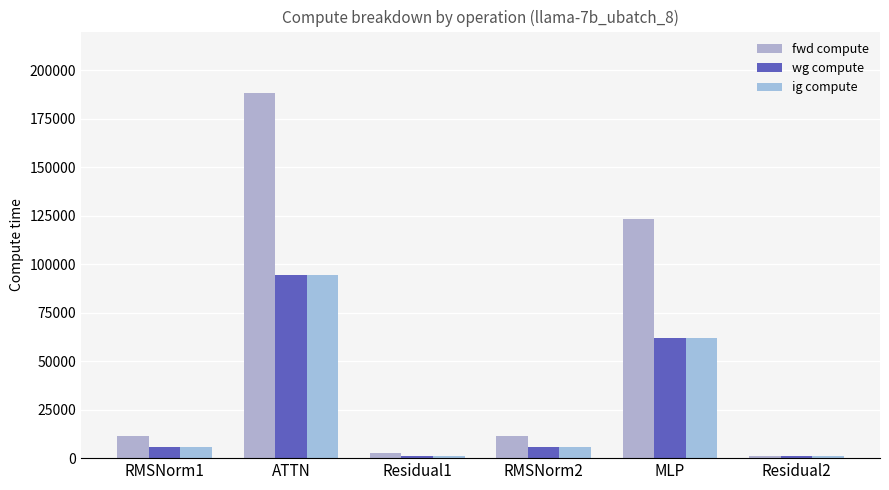

What is the highest value of the ig compute series?

94201.9